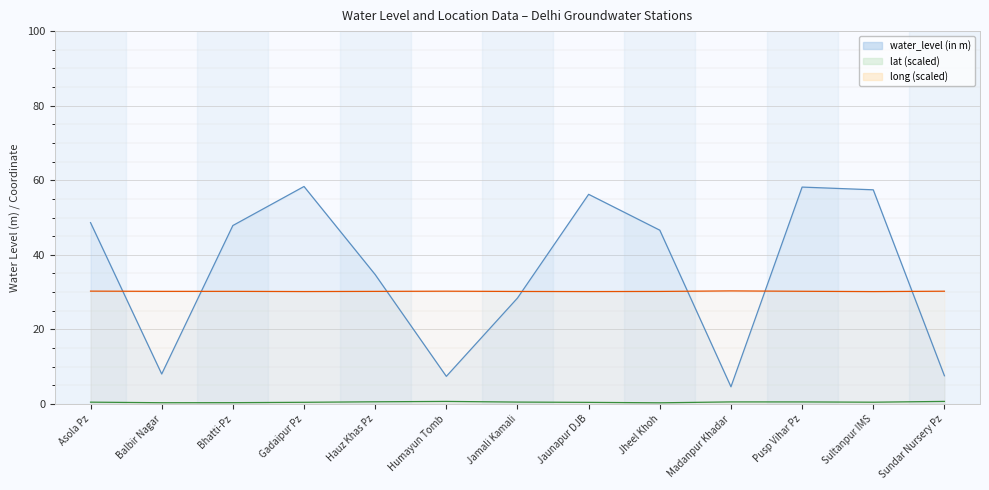

Is it true that long equals 12.5 at Pusp Vihar Pz?

False